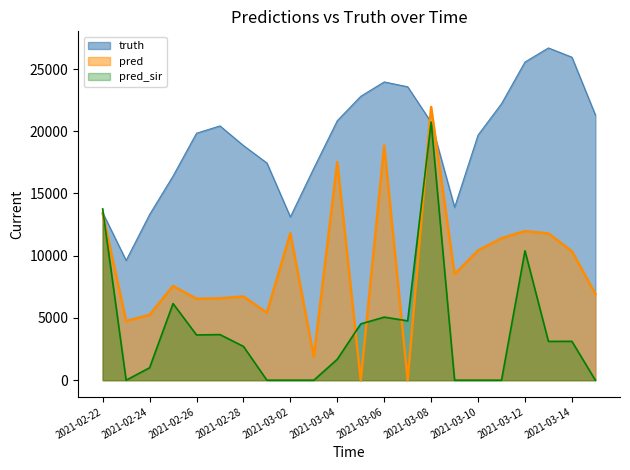

What is the minimum value for truth?

9620.0